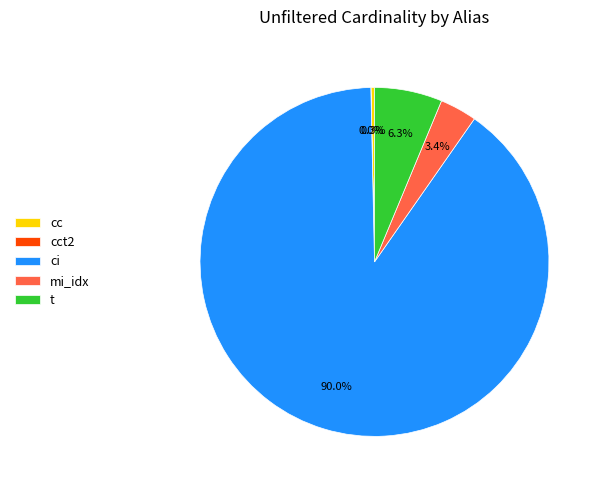

What percentage is NOT represented by mi_idx?

96.6%